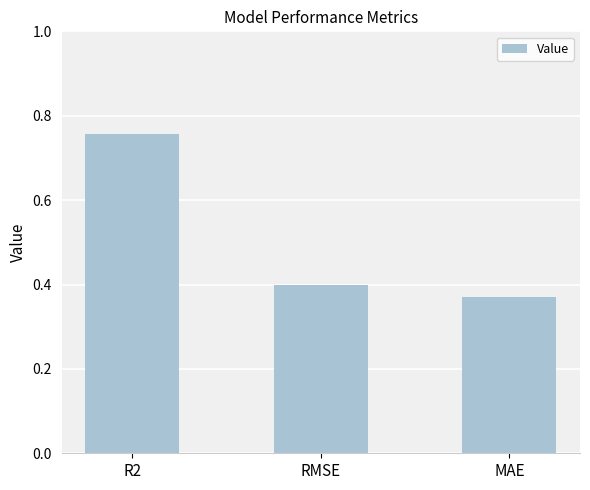

Does the chart contain stacked bars?

No